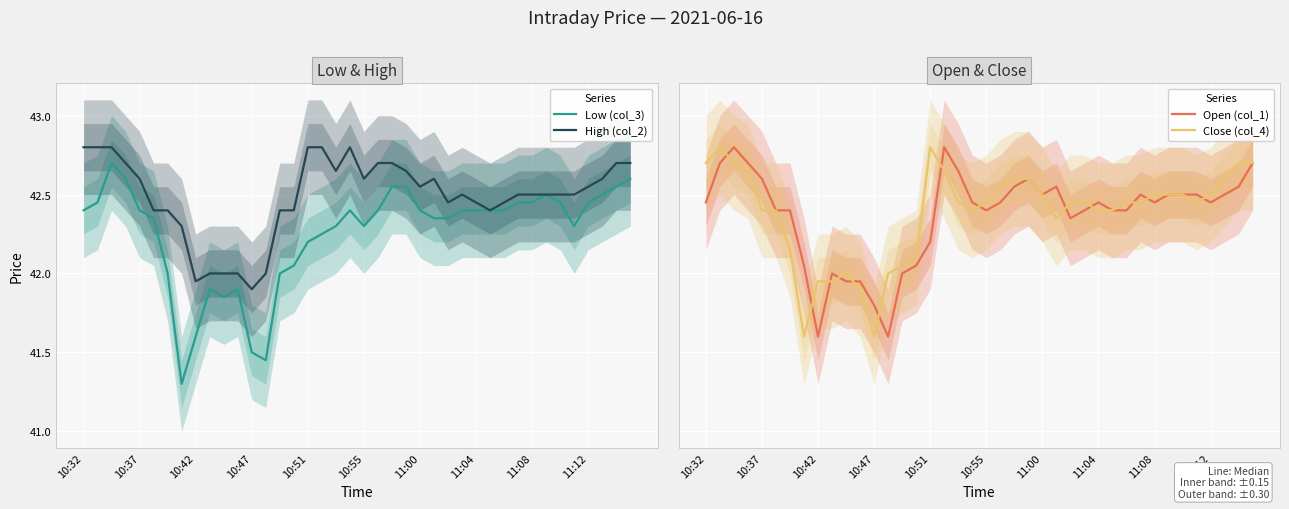

What is the difference between the maximum and minimum values in the Open (col_1) series?

1.2